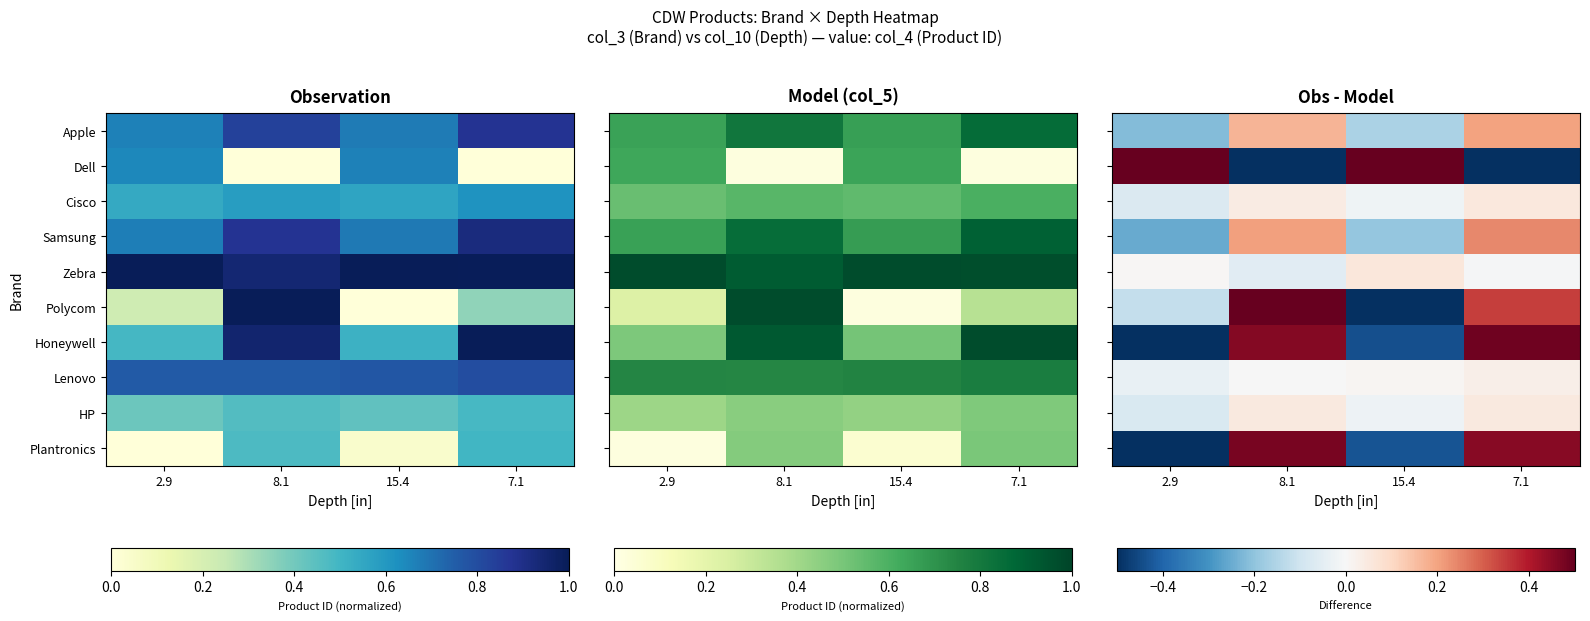

What is the lowest value of the Honeywell series?

-0.5